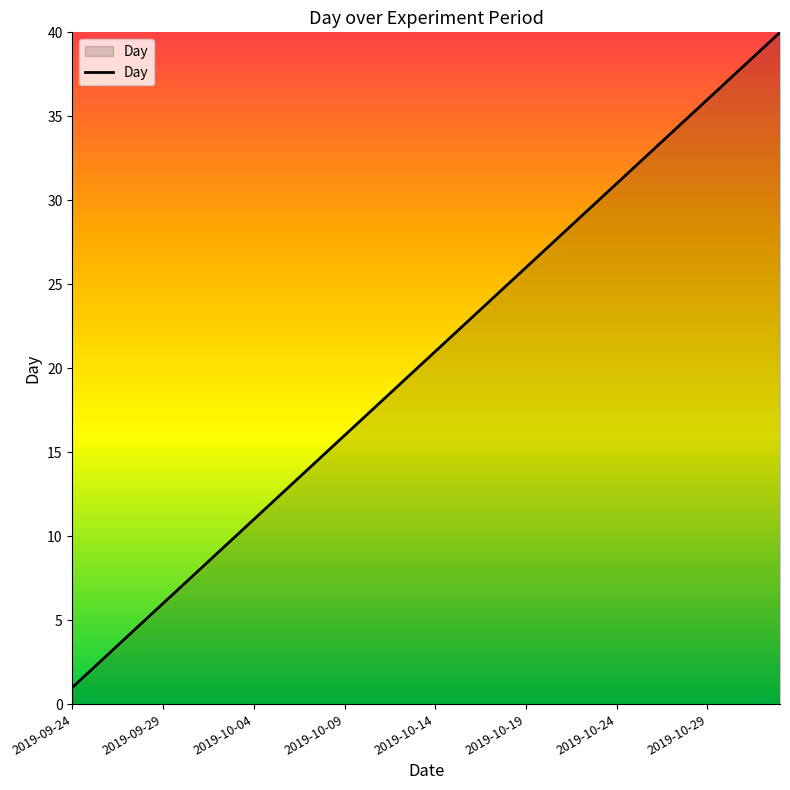

What is the difference between the maximum and minimum values?

39